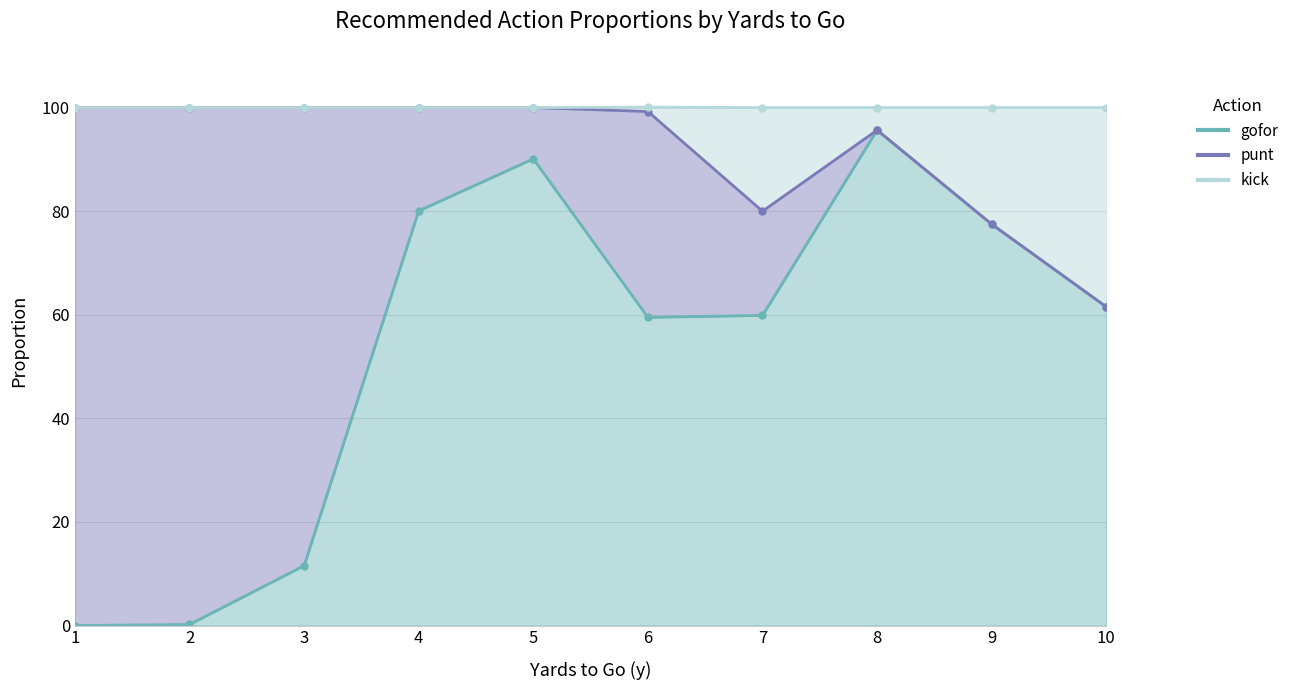

True or false: gofor and kick cross at least once.

False